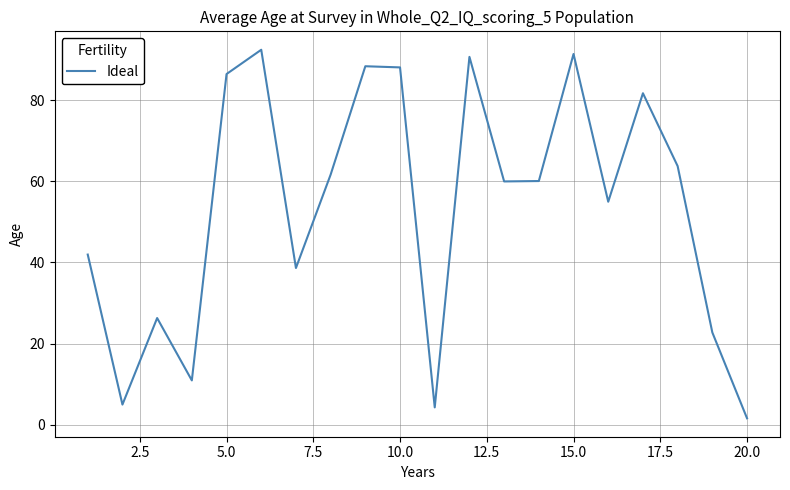

Count the number of categories in the chart.

20